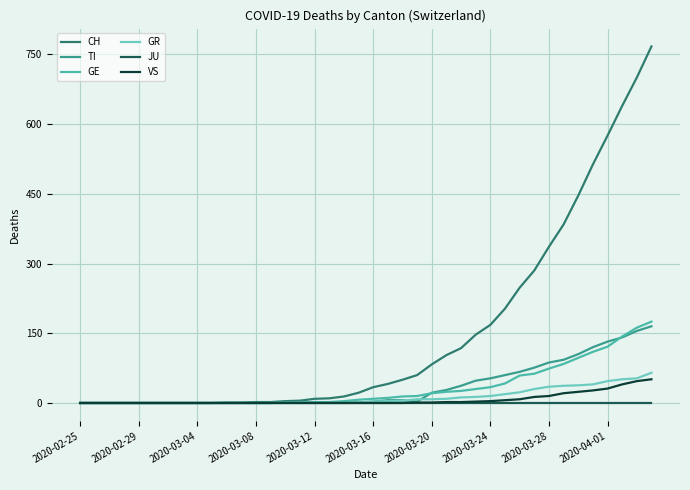

What is the average value of the GR series?

13